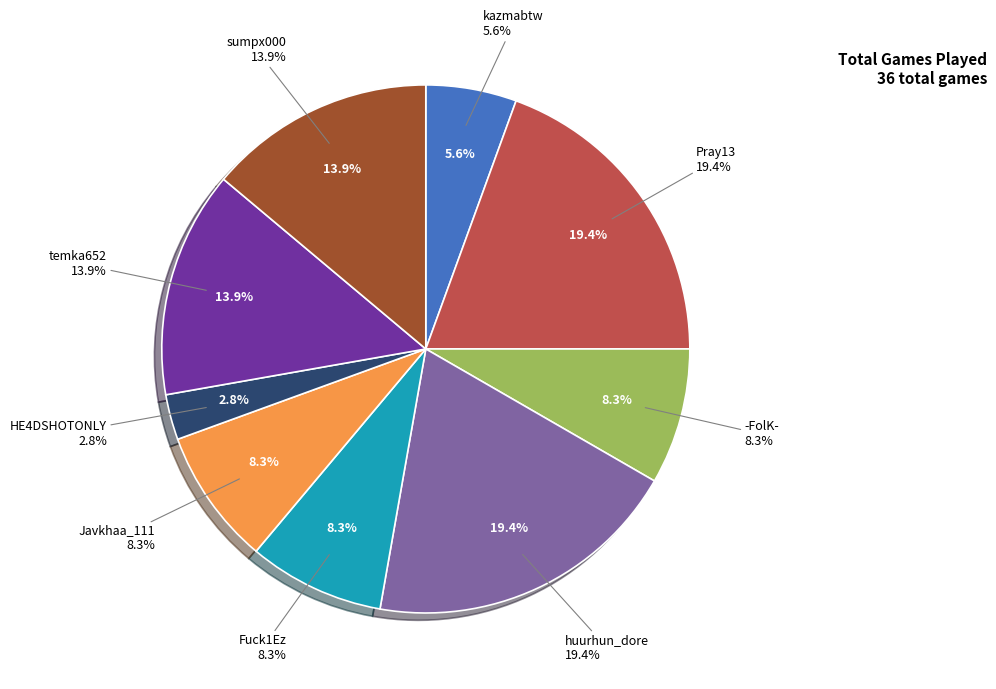

How many slices are in this pie chart?

9